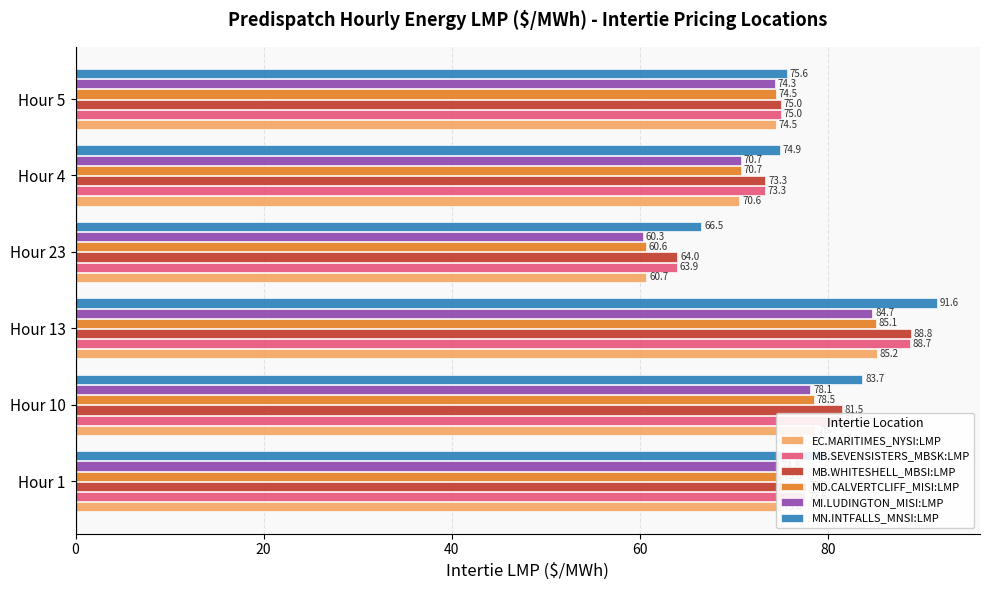

Rank the series by their maximum value, from highest to lowest.

MN.INTFALLS_MNSI:LMP, MB.WHITESHELL_MBSI:LMP, MB.SEVENSISTERS_MBSK:LMP, EC.MARITIMES_NYSI:LMP, MD.CALVERTCLIFF_MISI:LMP, MI.LUDINGTON_MISI:LMP